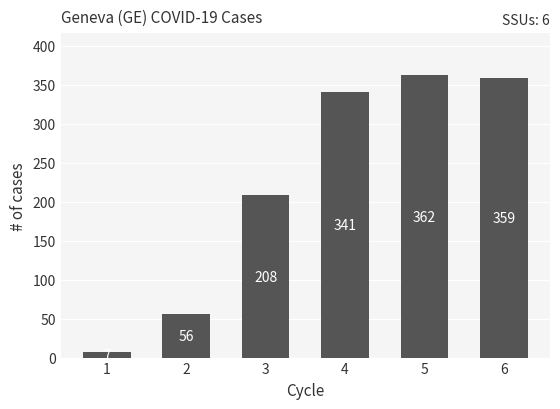

Count the number of data series in this chart.

1